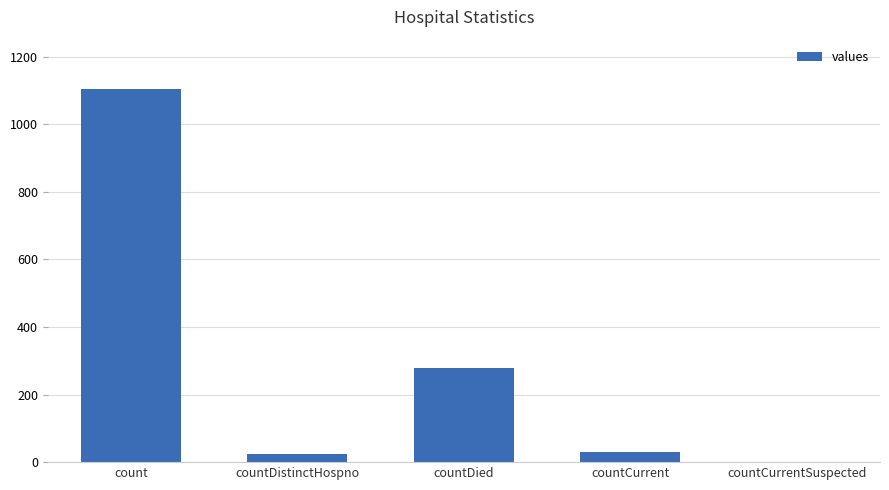

What is the sum of the values at countCurrent and count?

1133